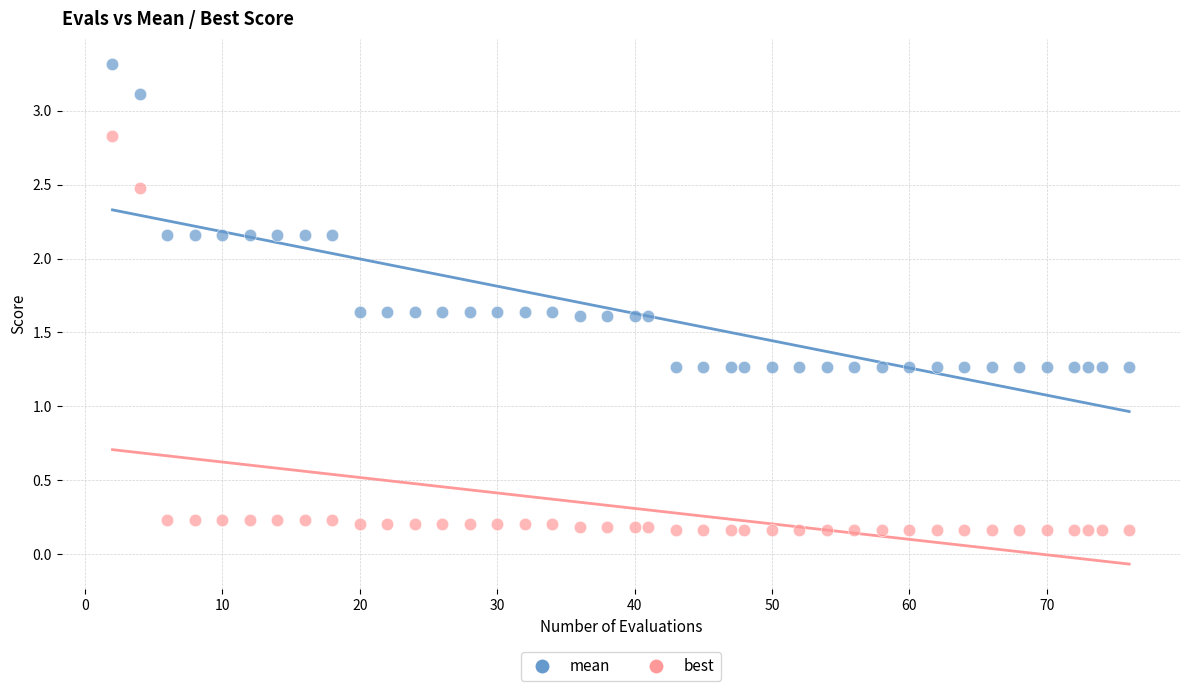

Across all data points, what is the range of X values (max minus min)?

74.0